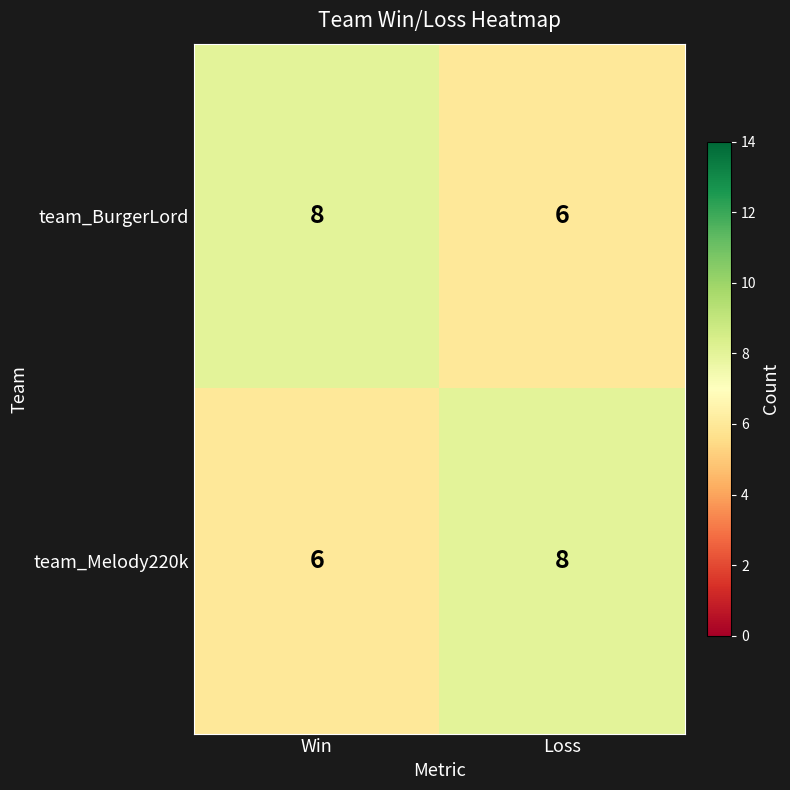

What is the average value of the team_Melody220k series?

7